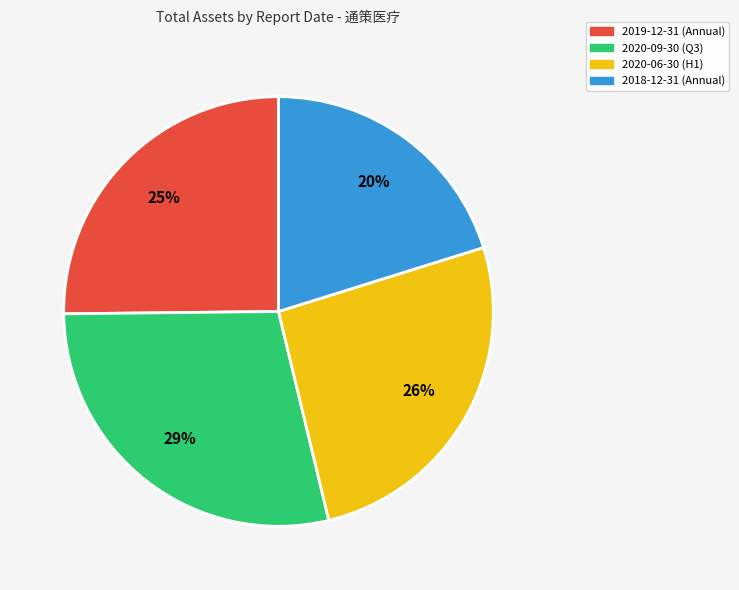

What is the smallest slice in the pie chart?

2018-12-31